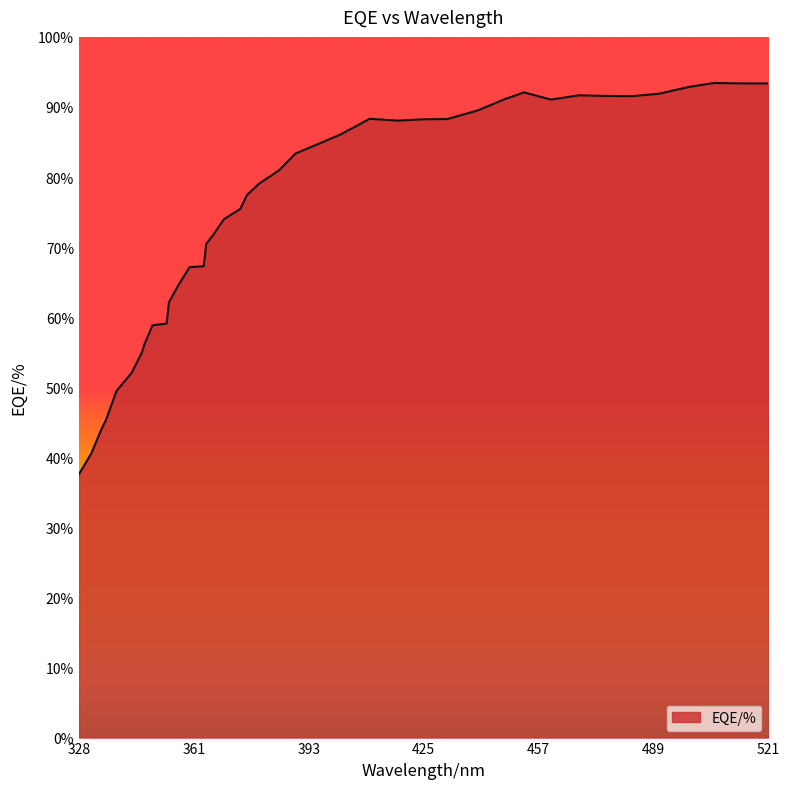

What is the difference between the maximum and minimum values?

55.8